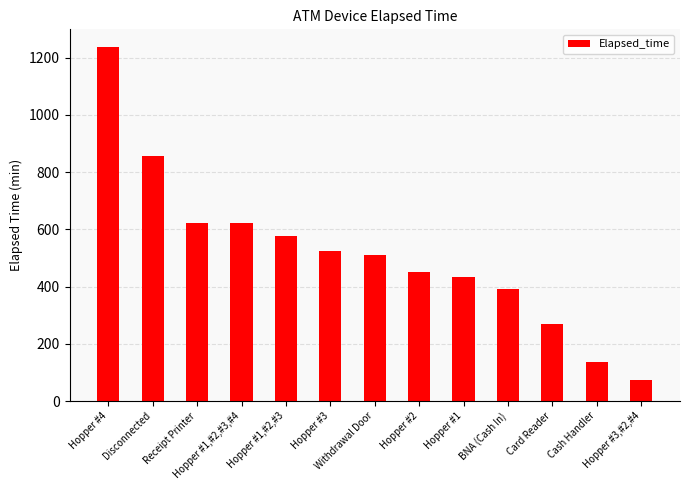

What is the sum of all values?

6705.0